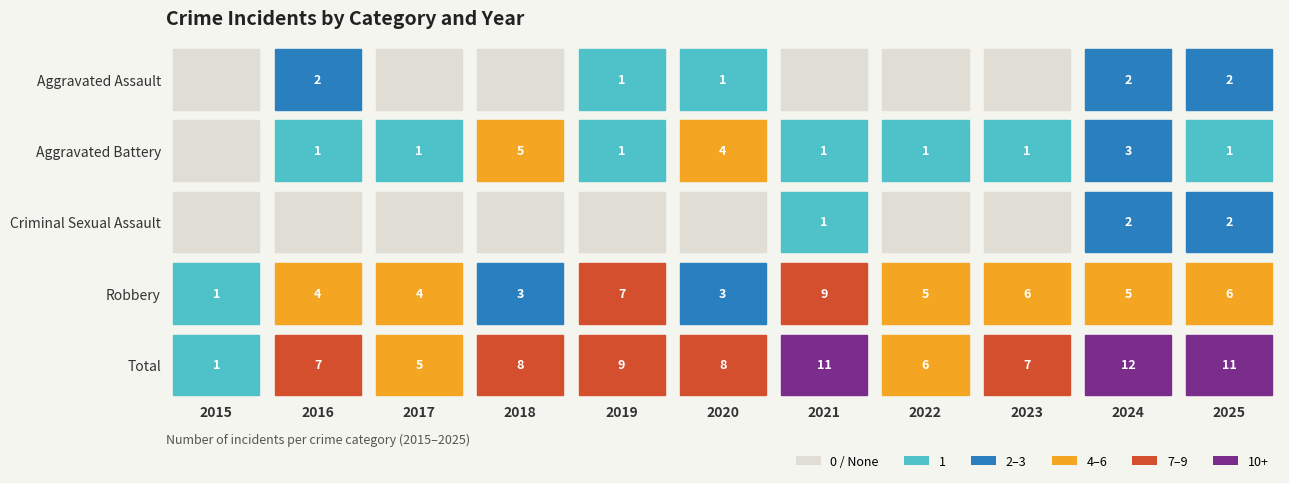

What is the maximum value shown in the chart?

12